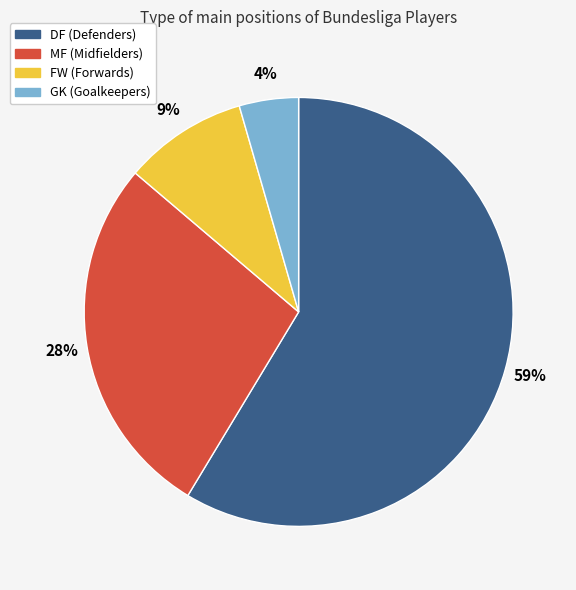

Combined, do FW and MF account for over 50%?

No